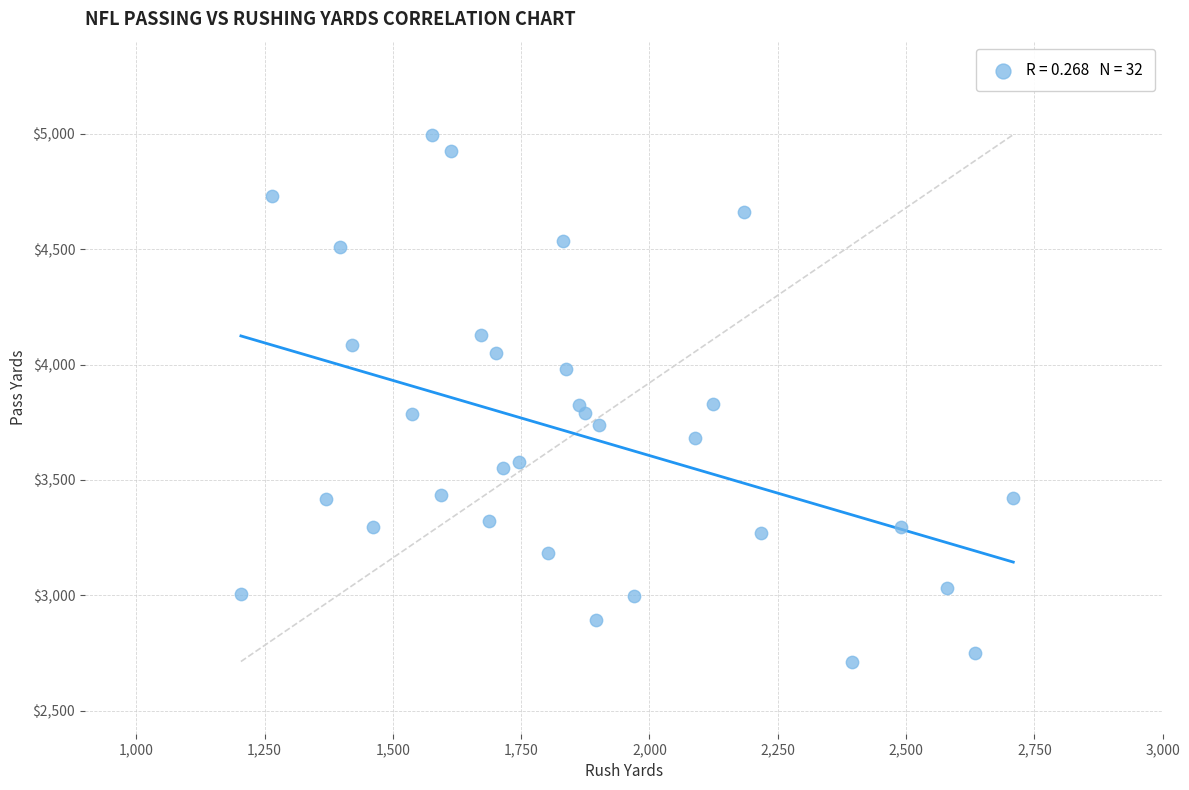

What is the range of Y values (max minus min)?

2284